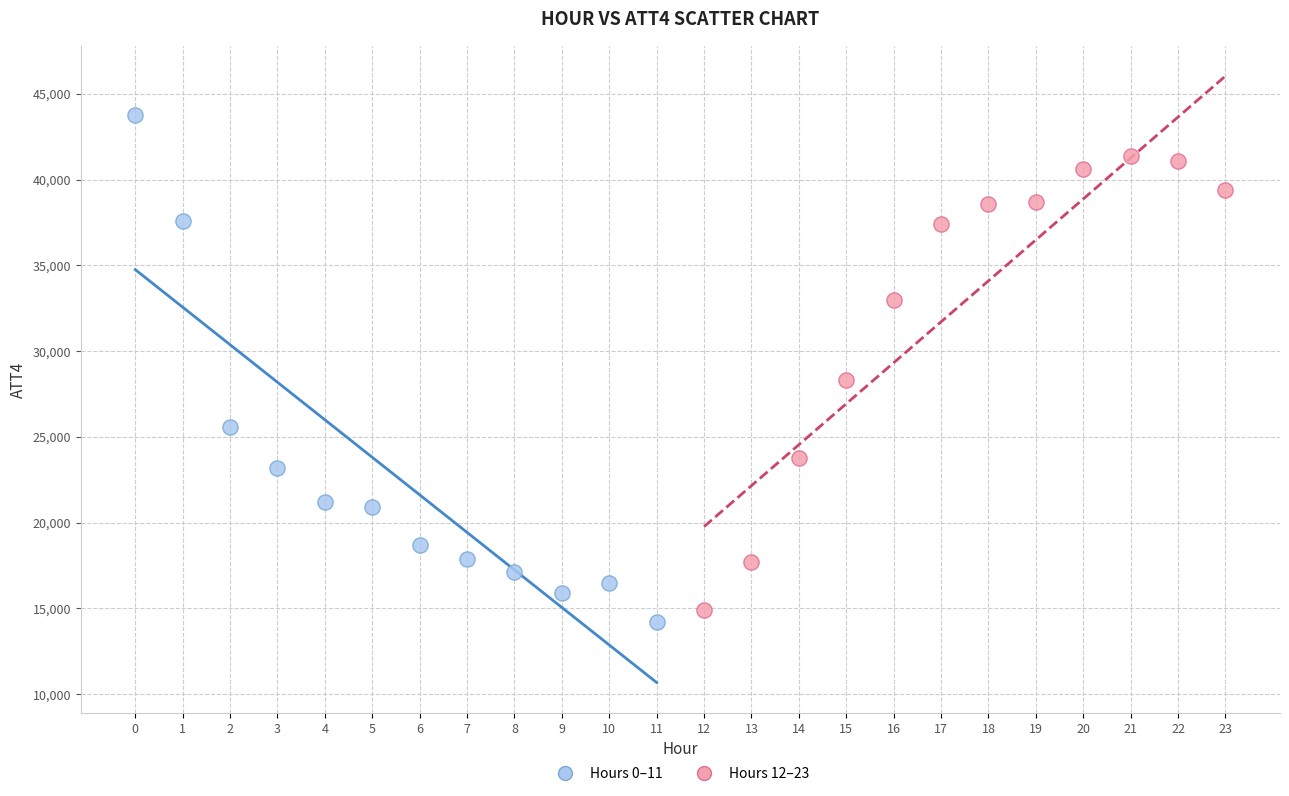

Which series reaches the maximum Y coordinate?

Hours 0–11